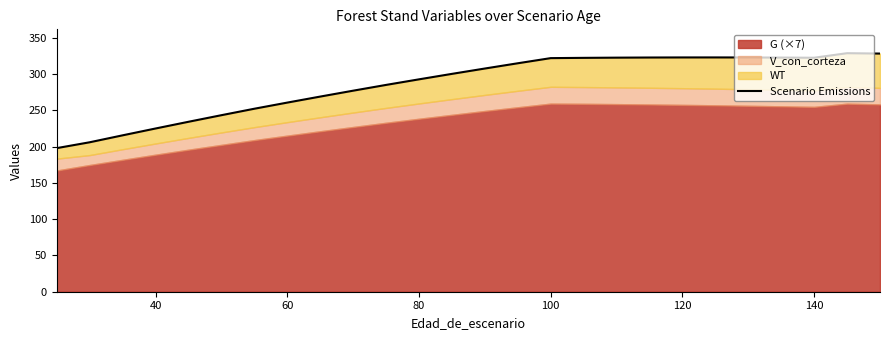

What is the value of the 24th point from the left?

322.7